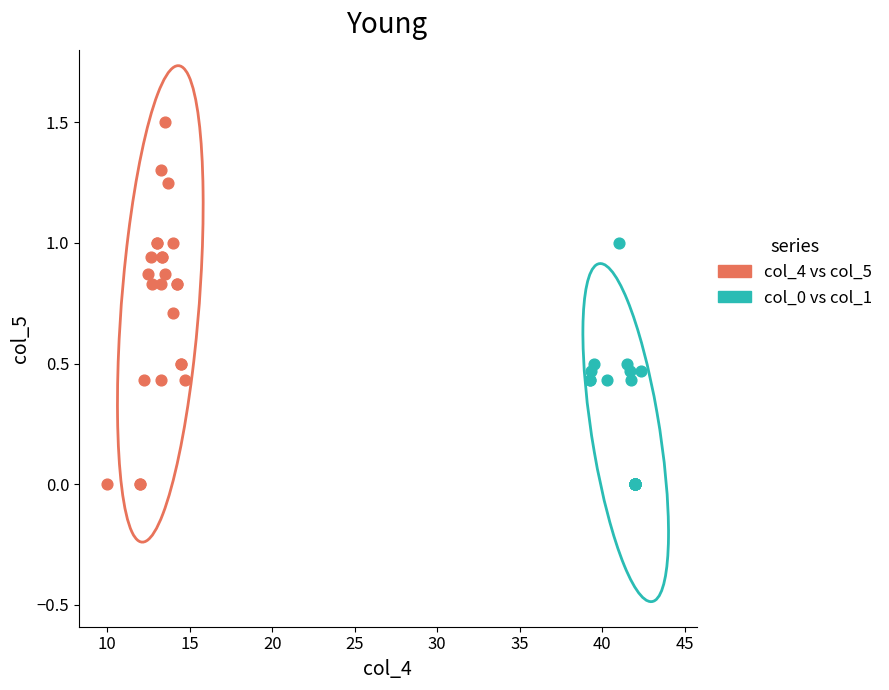

Which series has the largest Y range (max minus min)?

col_4 vs col_5